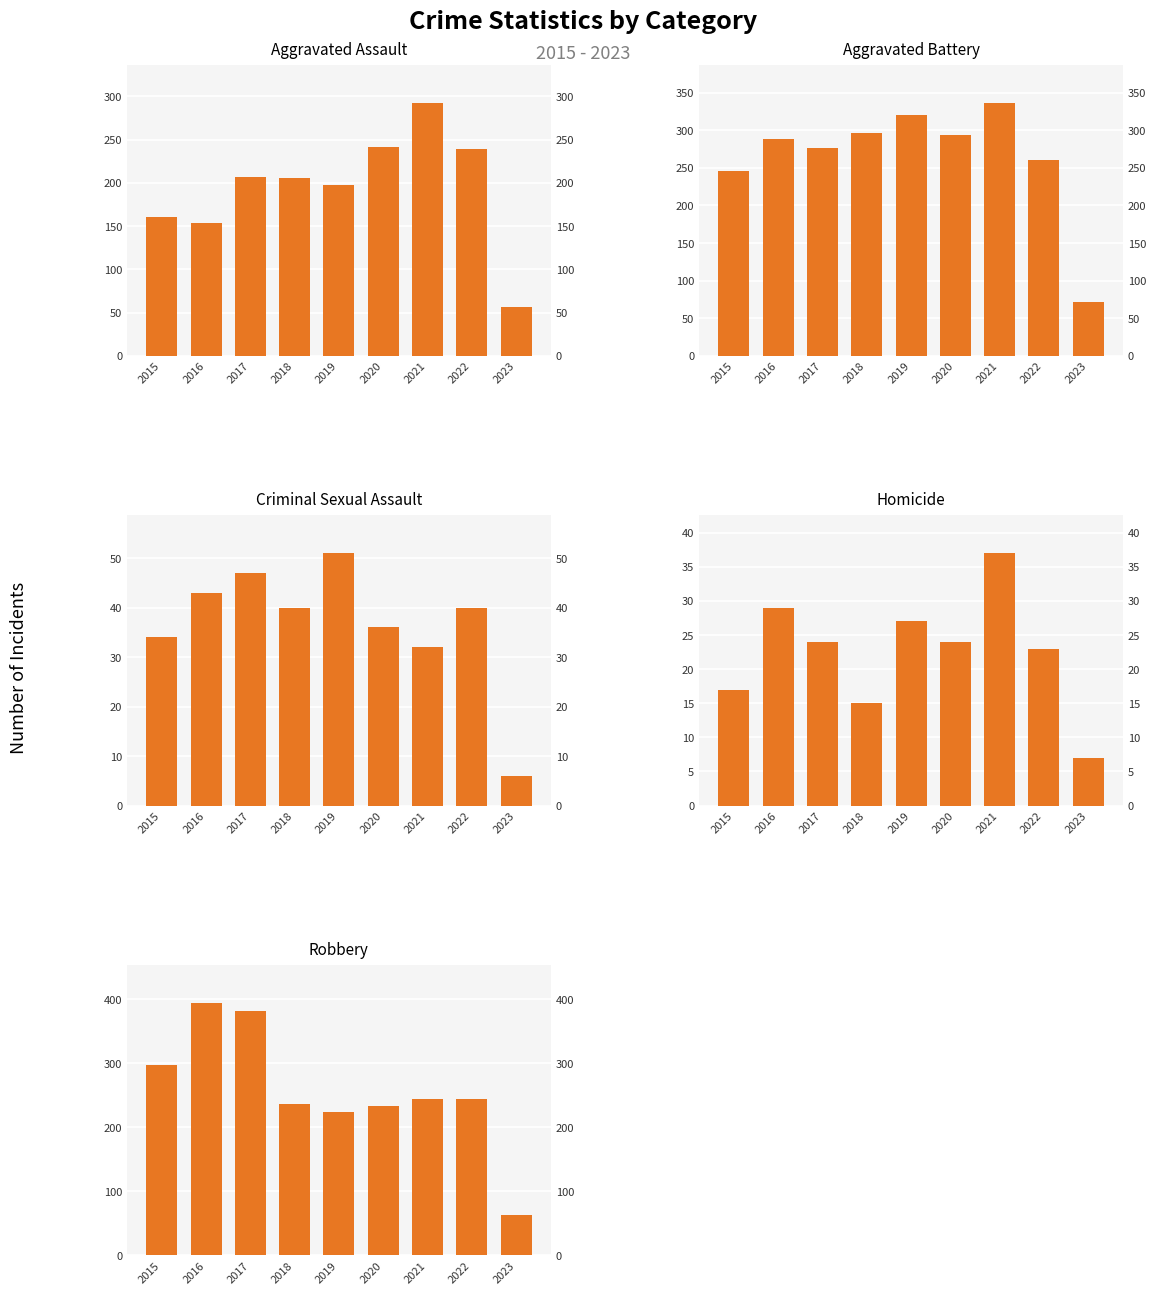

Reading left to right, extract all data points from this chart.

Aggravated Assault: 160	154	207	206	197	242	292	239	56
Aggravated Battery: 246	288	277	297	321	294	336	261	71
Criminal Sexual Assault: 34	43	47	40	51	36	32	40	6
Homicide: 17	29	24	15	27	24	37	23	7
Robbery: 297	394	381	237	224	233	244	245	63